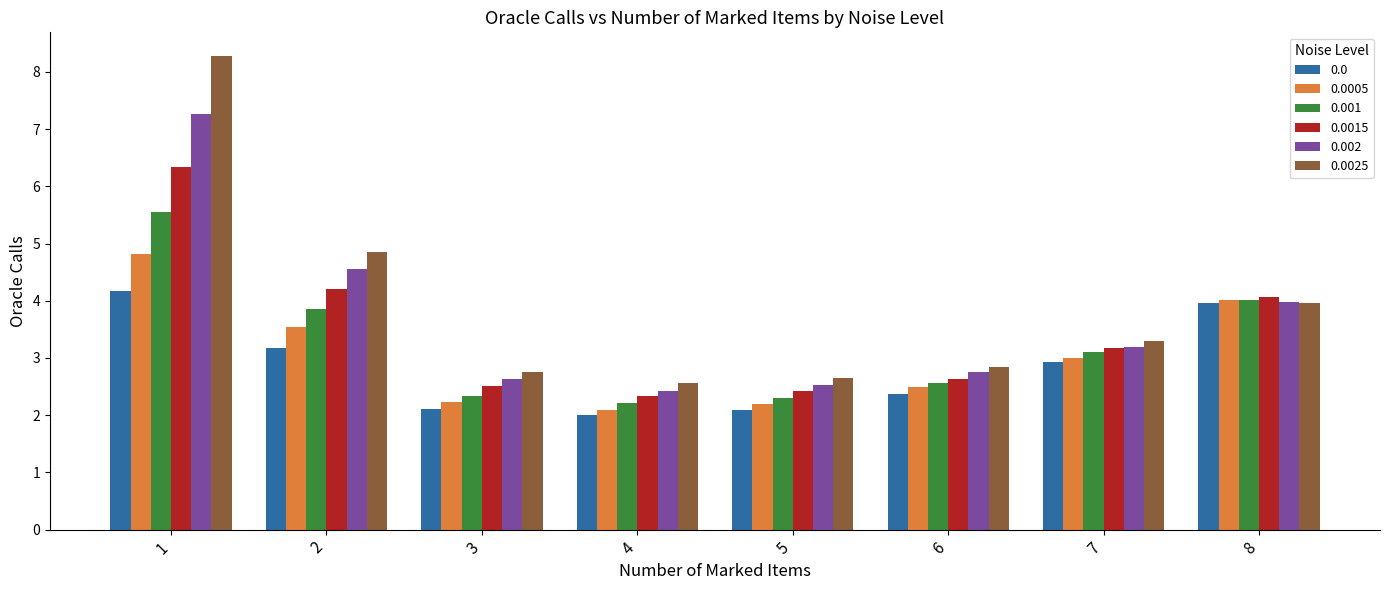

What is the approximate value of 0.0 at 2?

3.2